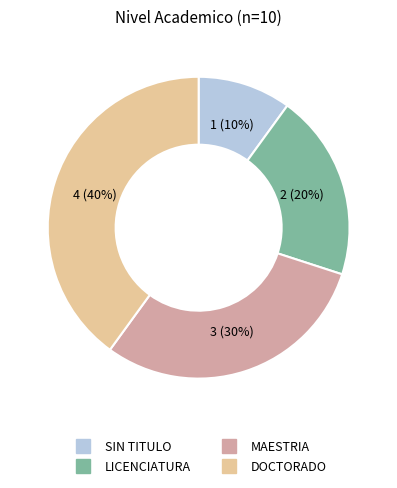

To the nearest percent, what is the combined percentage of DOCTORADO and LICENCIATURA?

60%